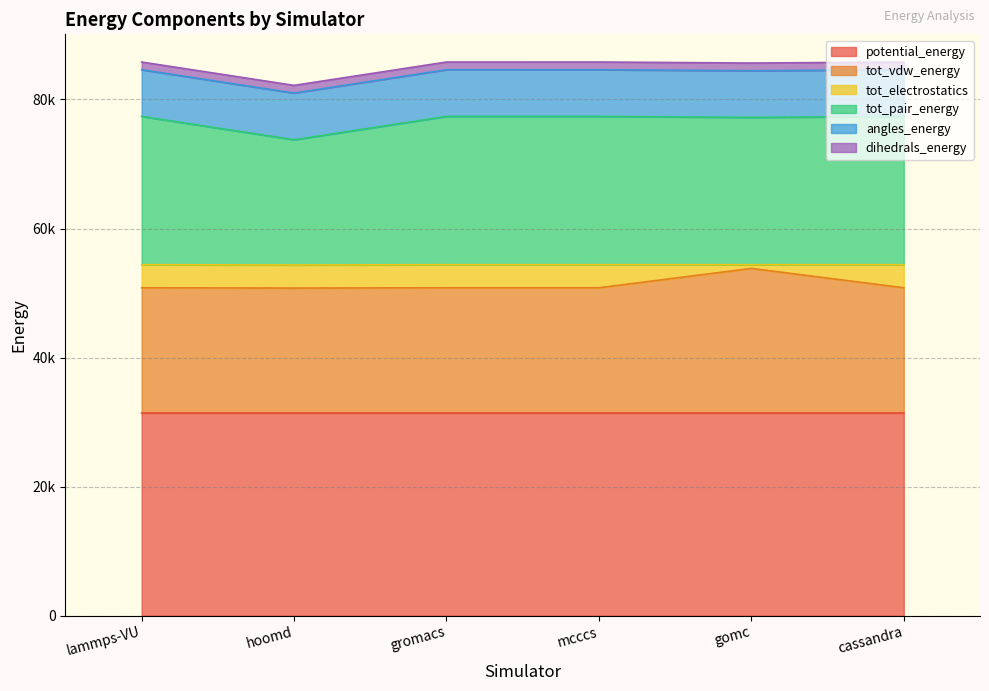

How many interior local valleys does the tot_pair_energy series have?

2